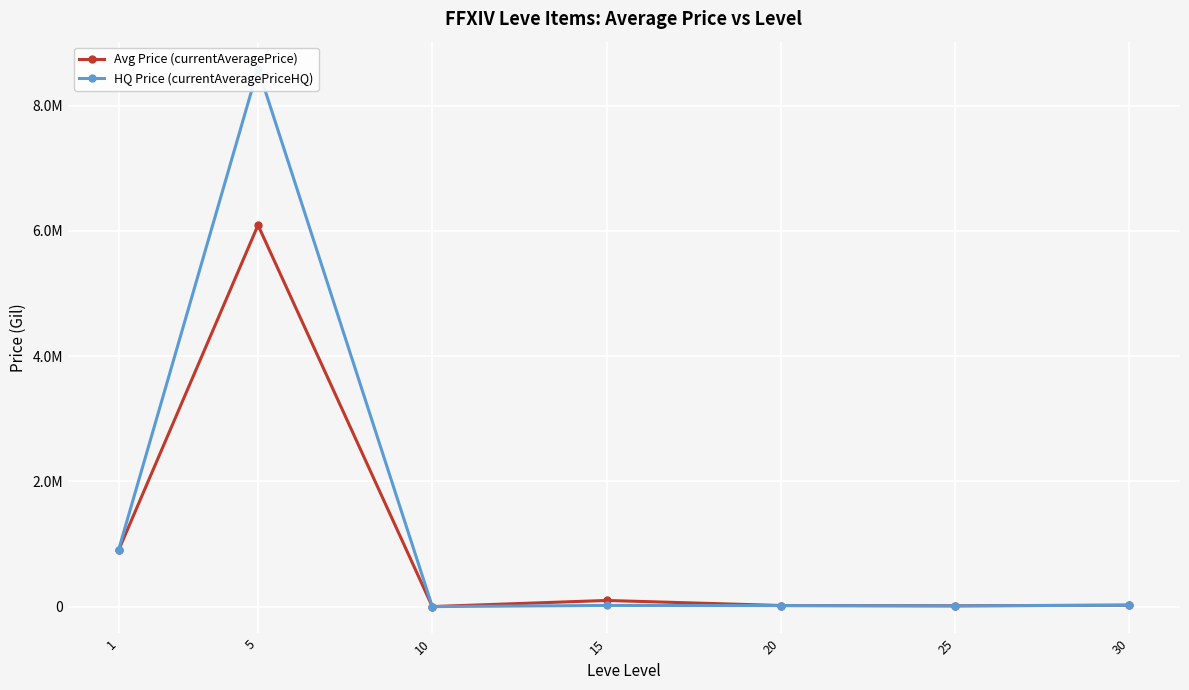

In Avg Price (currentAveragePrice), how many points are lower than both neighbors (excluding endpoints)?

2